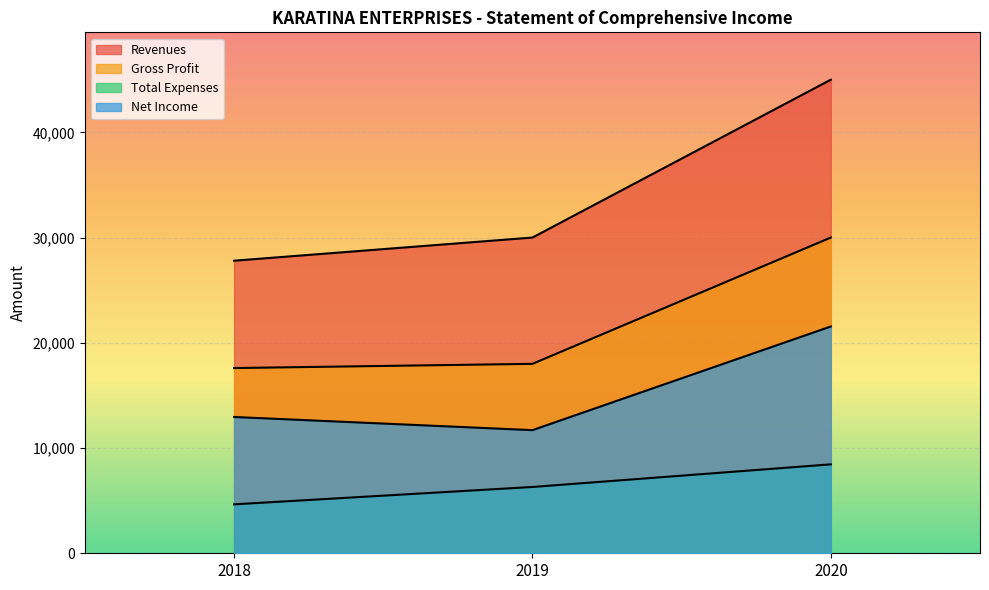

Which has a higher value, 2018 or 2020?

2020